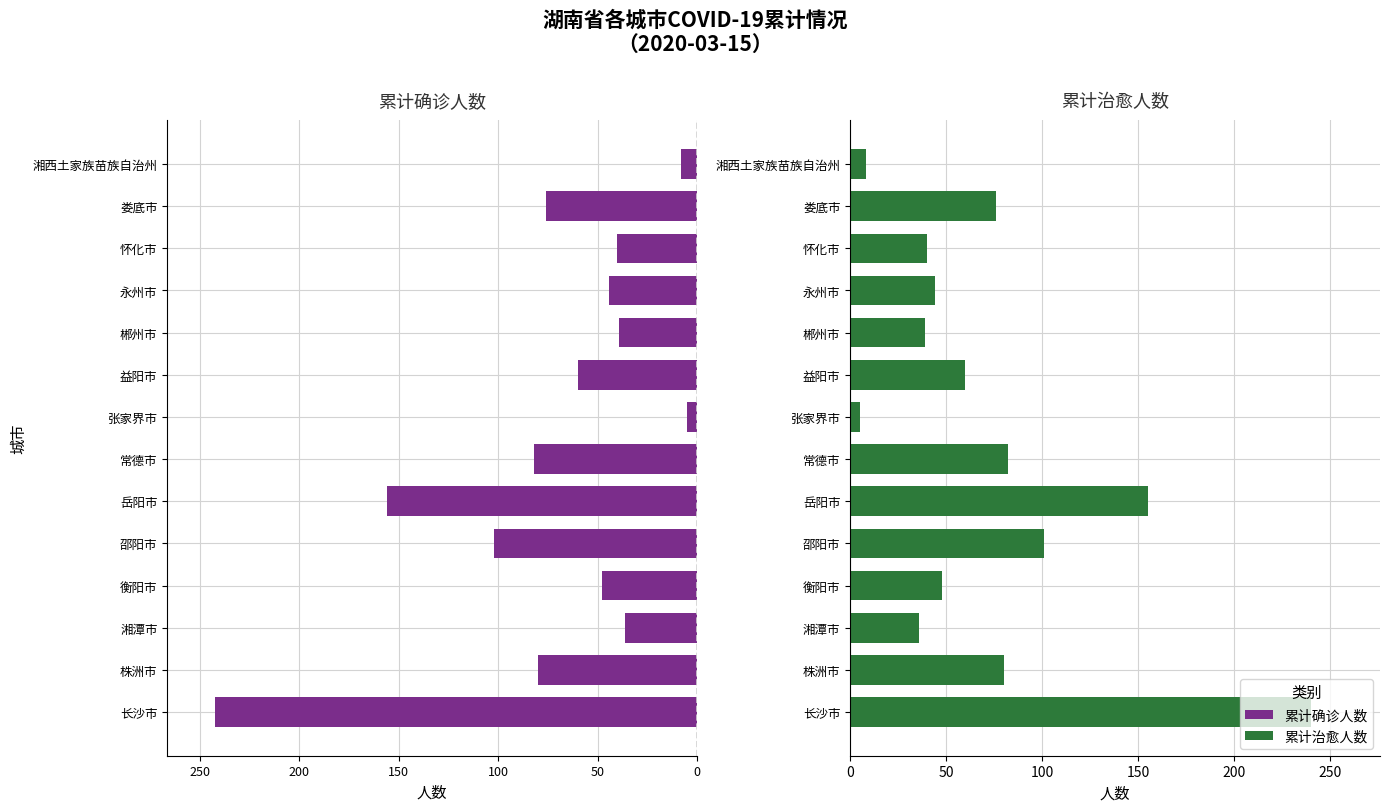

Rank the series by their maximum value, from lowest to highest.

累计确诊人数, 累计治愈人数